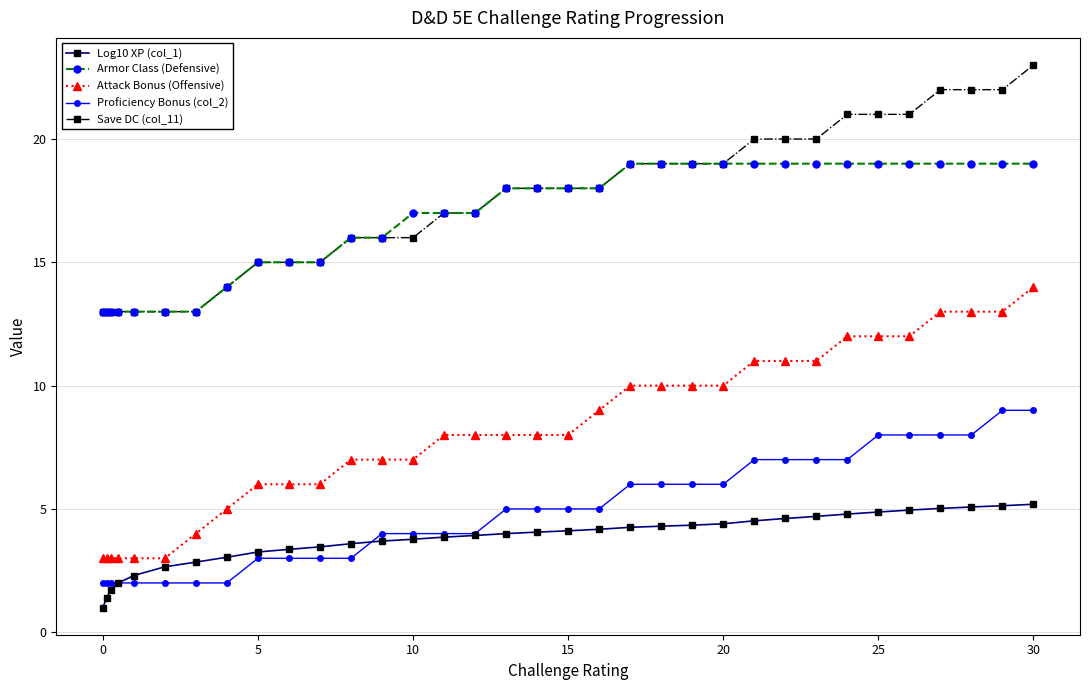

Count the number of categories in the chart.

34